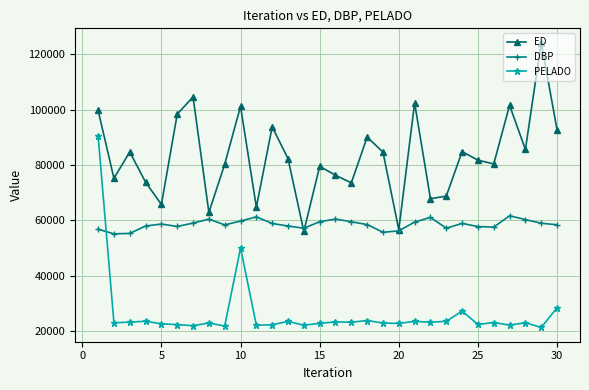

Which series has the largest total across all categories?

ED